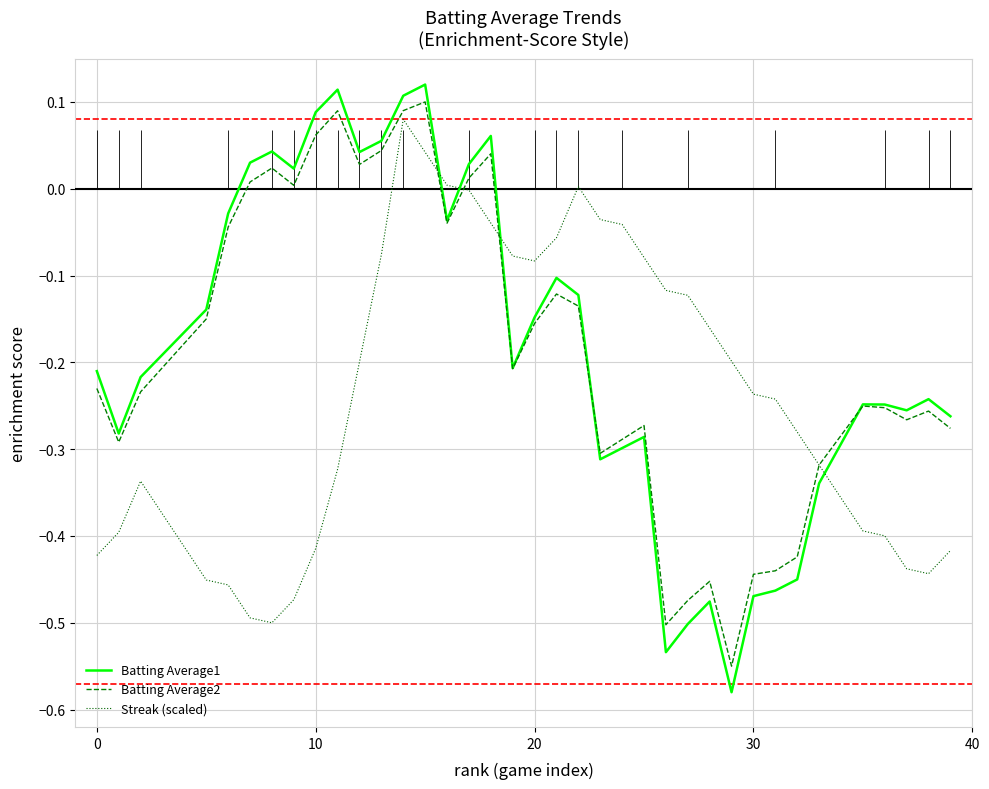

Is it true that Streak (scaled) equals -0.6 at 10?

False